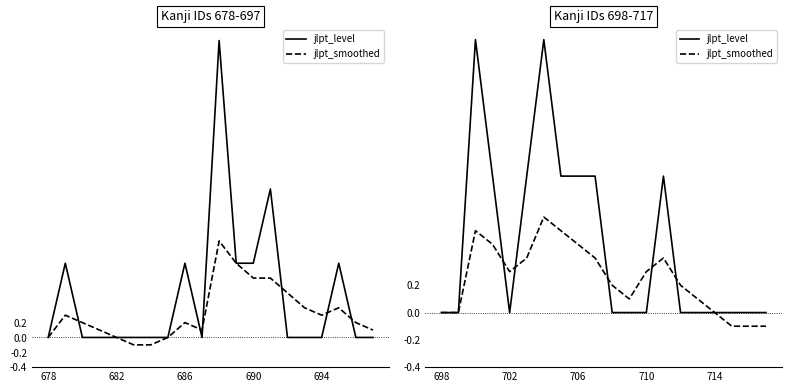

How many values in the jlpt_level series exceed 0?

8